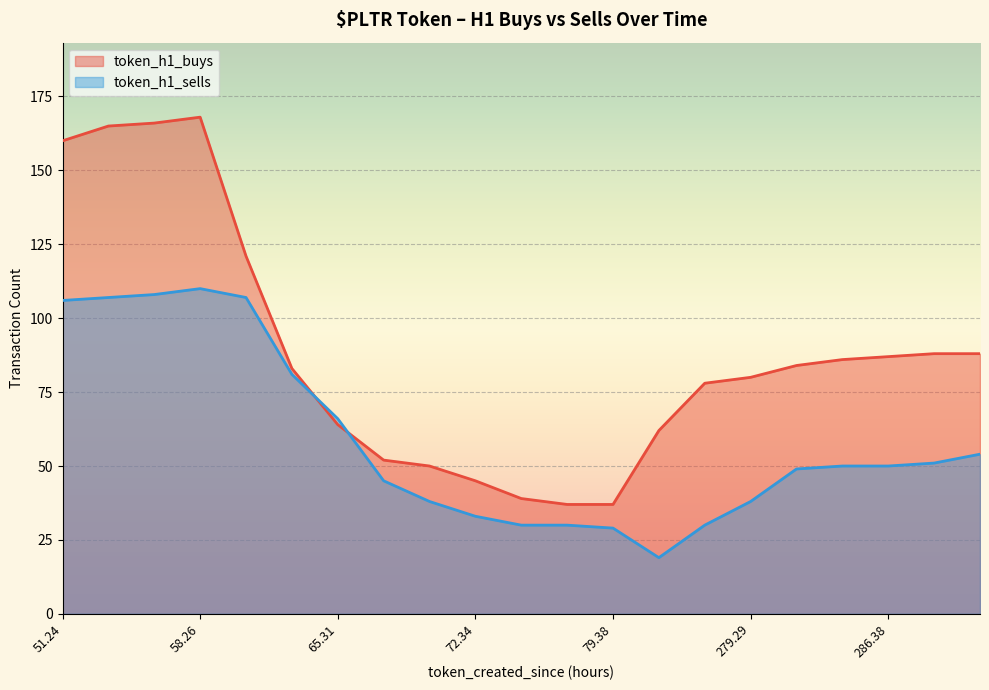

What is the minimum value for token_h1_sells?

19